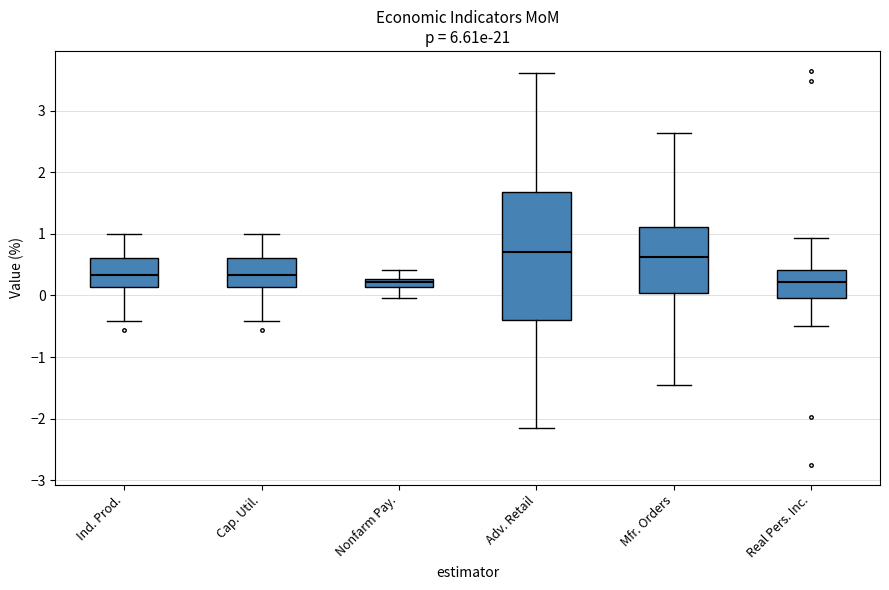

Comparing the boxes themselves (not the whiskers), which one is the tallest?

Adv. Retail